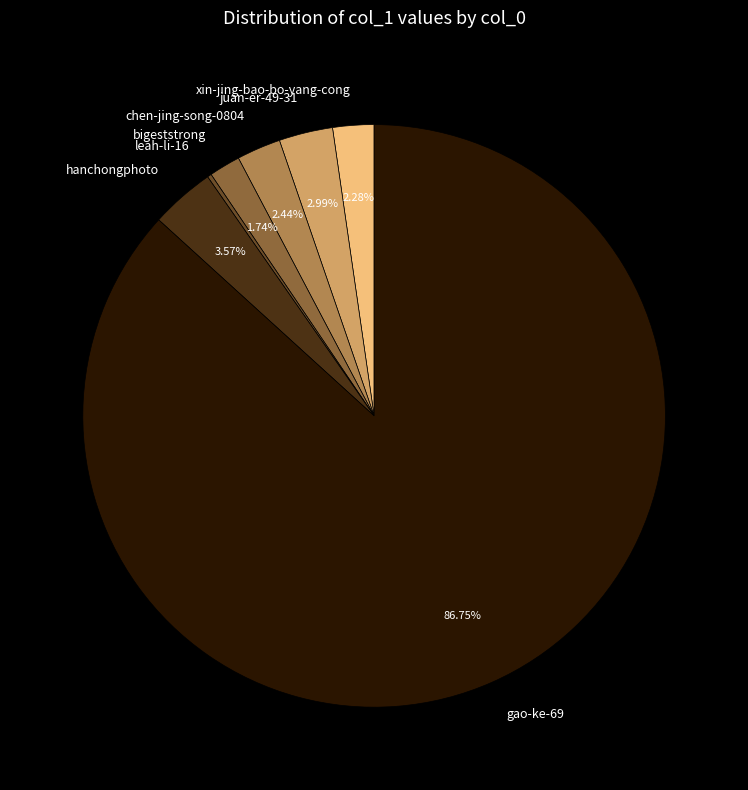

To the nearest percent, what is the average slice percentage?

14%